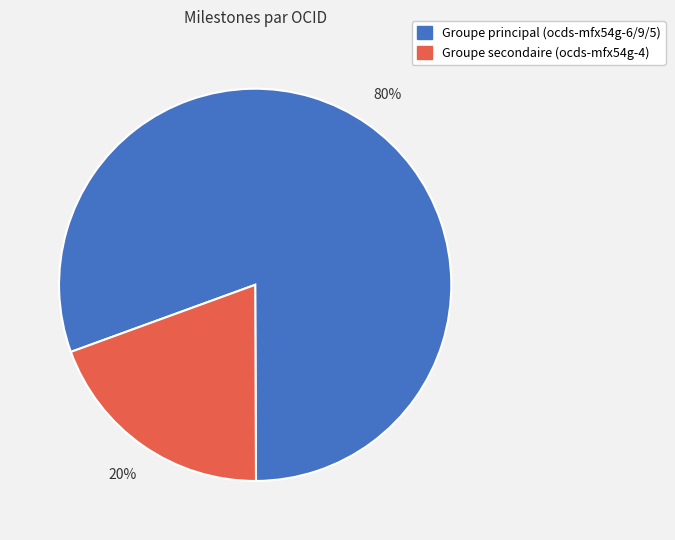

To the nearest percent, what is the average slice percentage?

50%